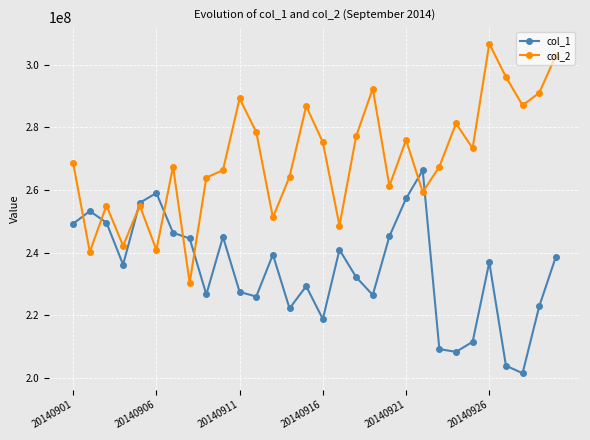

True or false: col_2 has more than 1 points higher than both neighbors.

True